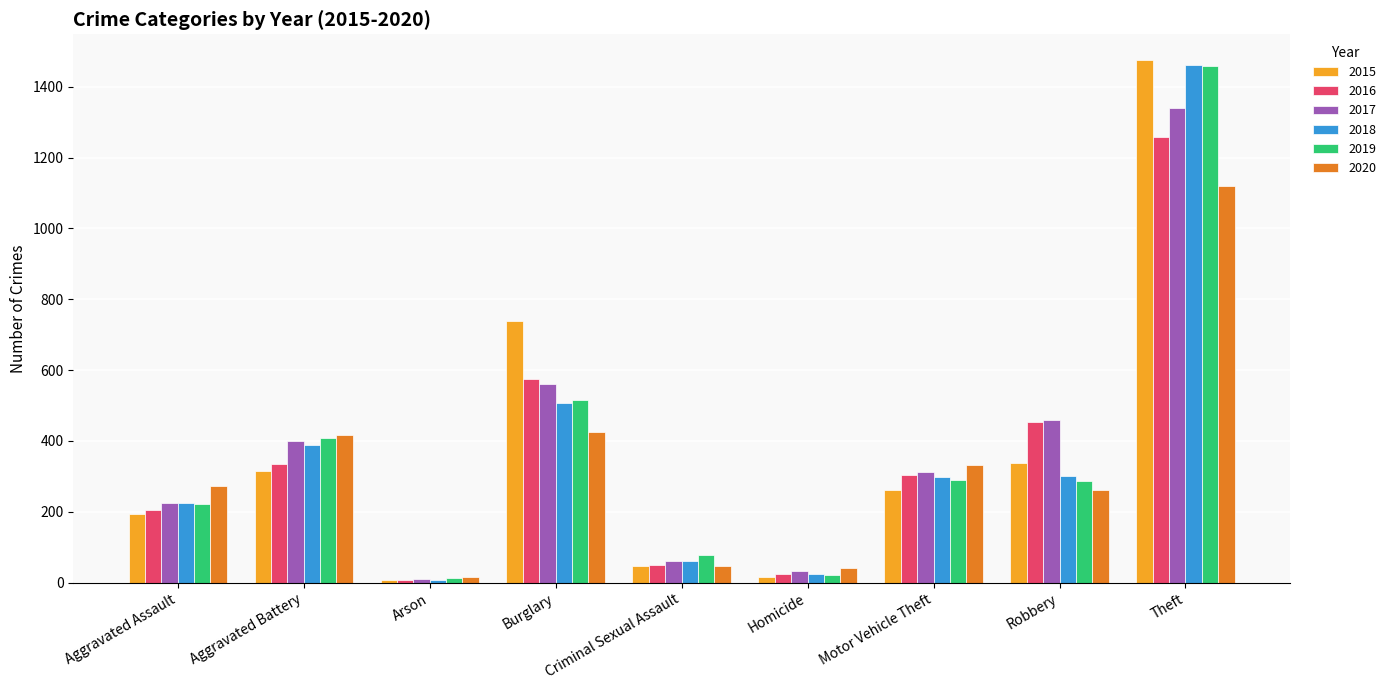

Is it true that 2015 equals 46 at Criminal Sexual Assault?

True